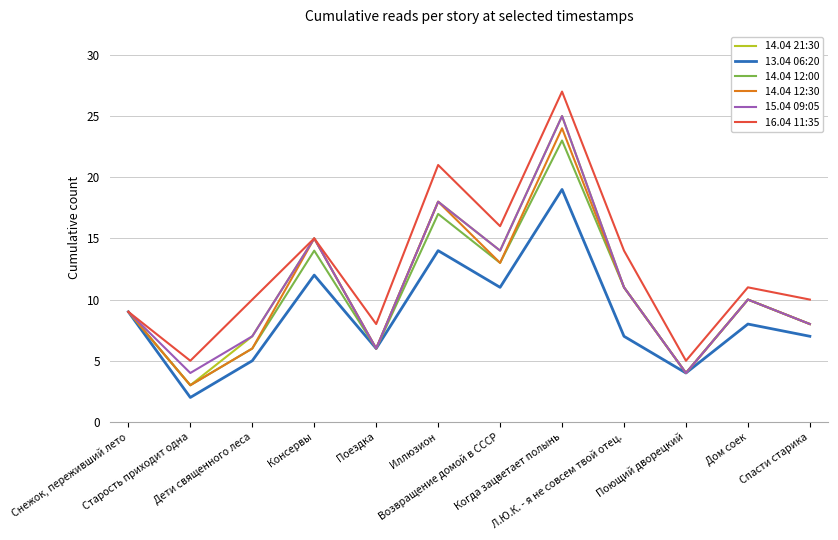

Which series has the largest total across all categories?

16.04 11:35